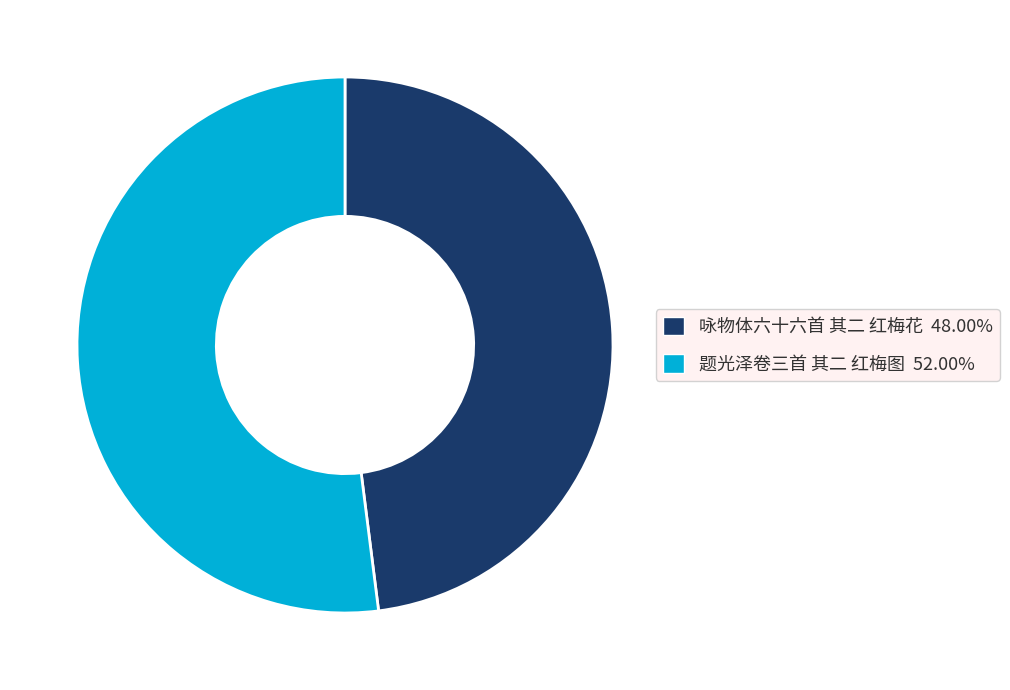

How many slices are in this pie chart?

2